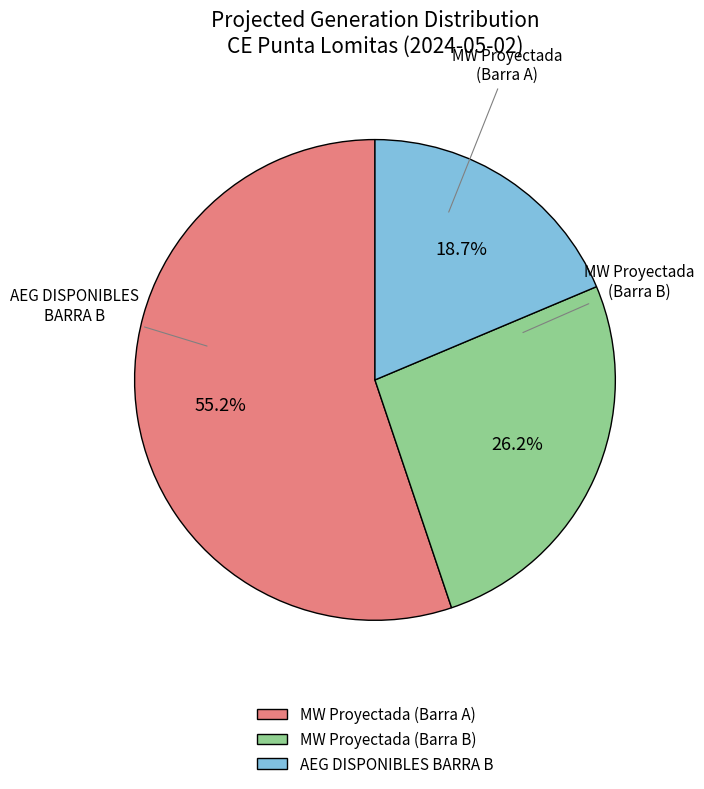

How much of the chart is everything except AEG DISPONIBLES BARRA B?

81.3%